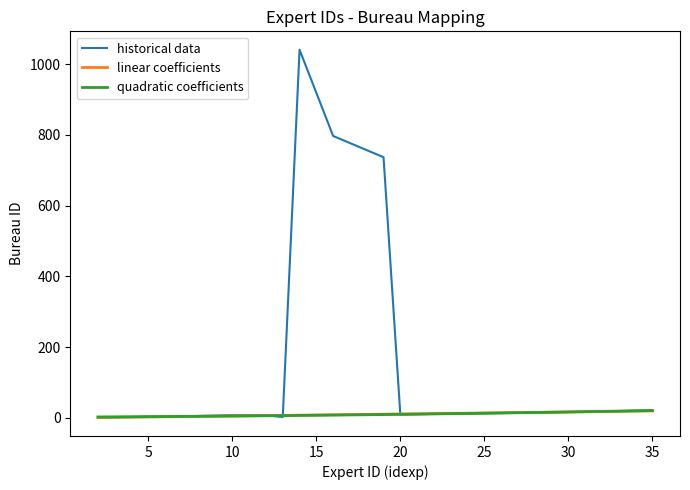

What is the maximum value for quadratic coeff x?

35